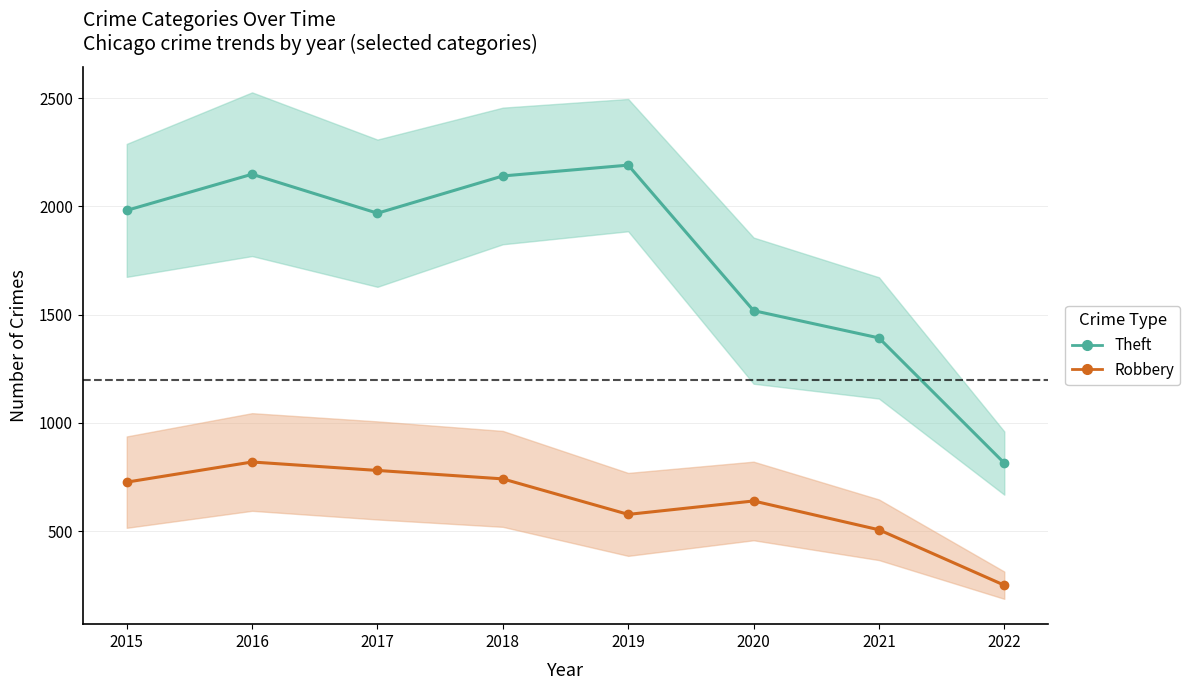

Reading left to right, extract all data points from this chart.

Theft: 2015=1981	2016=2148	2017=1968	2018=2140	2019=2190	2020=1518	2021=1392	2022=814
Robbery: 2015=726	2016=819	2017=780	2018=741	2019=577	2020=639	2021=506	2022=250